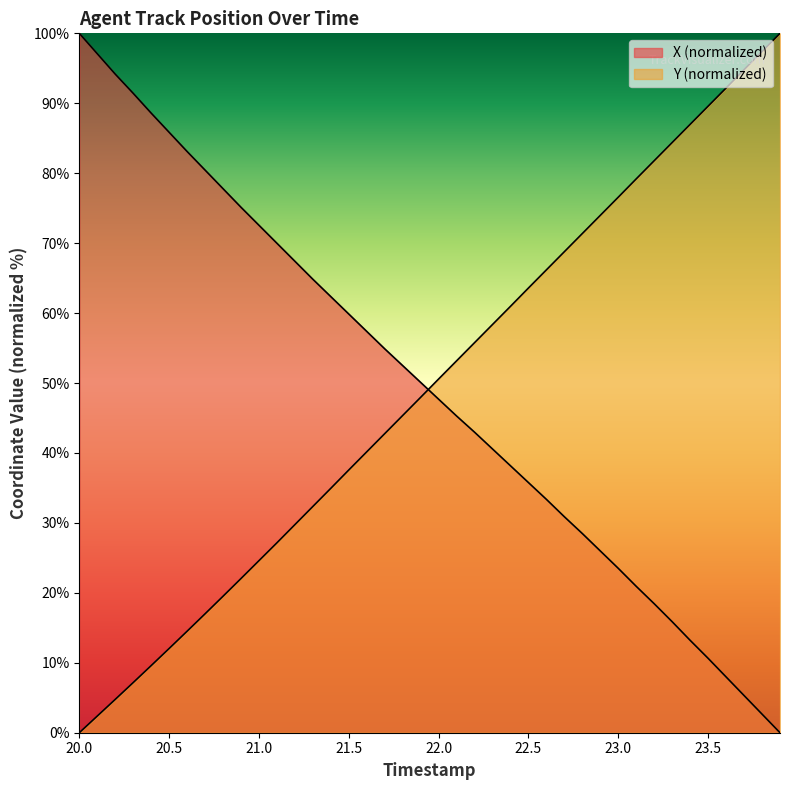

How many lines are shown in the chart?

2